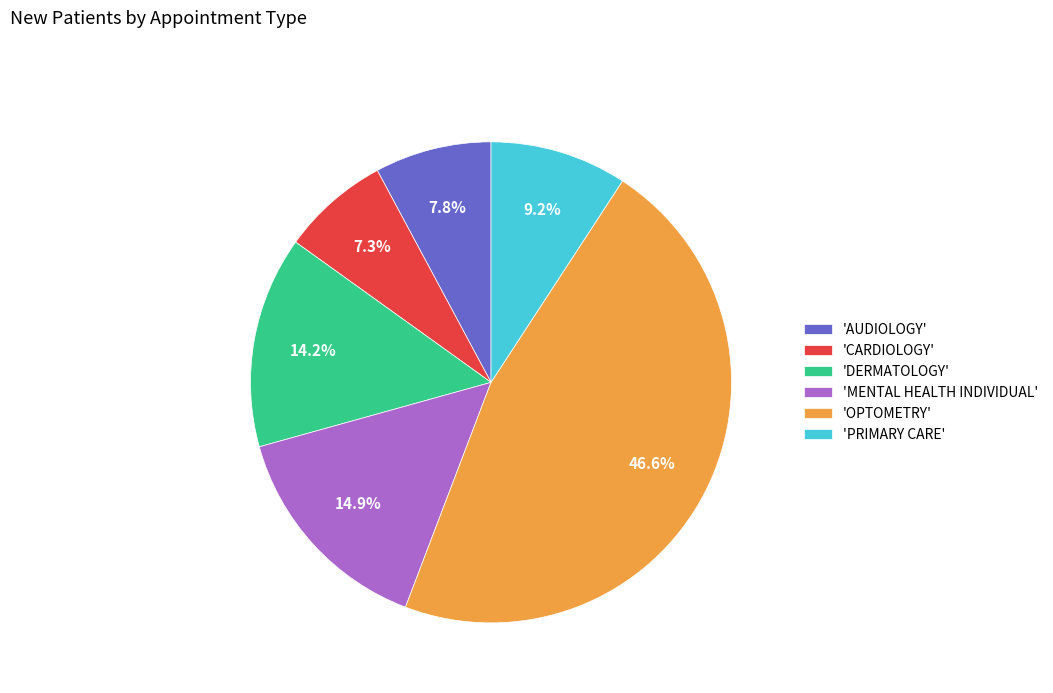

Rank the categories by value from lowest to highest.

'CARDIOLOGY', 'AUDIOLOGY', 'PRIMARY CARE', 'DERMATOLOGY', 'MENTAL HEALTH INDIVIDUAL', 'OPTOMETRY'